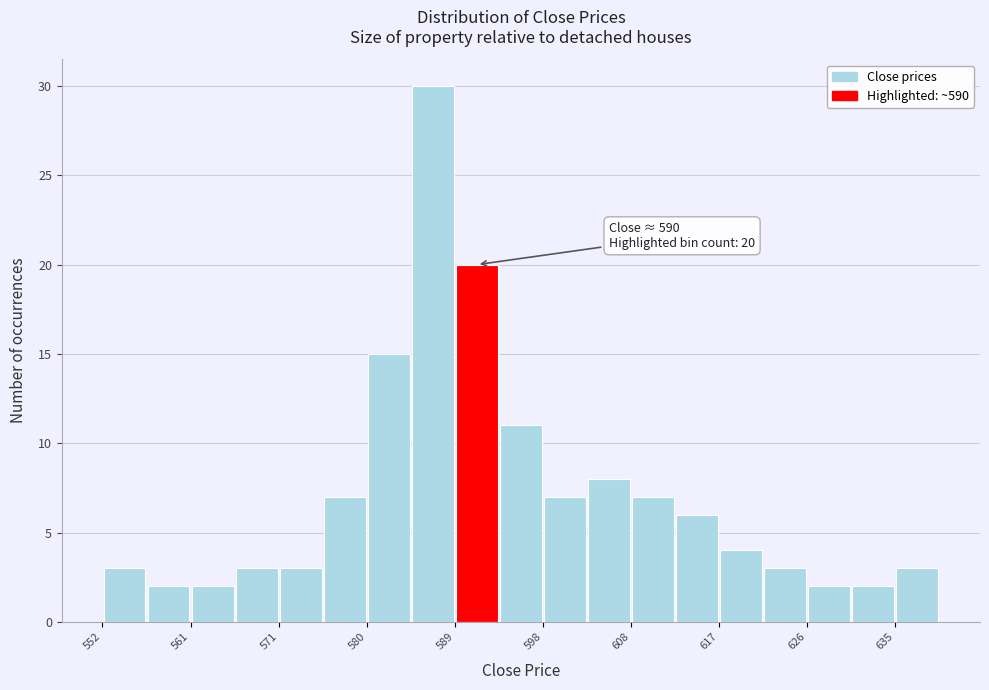

Over which range of the x-axis is the bar tallest?

584 to 589